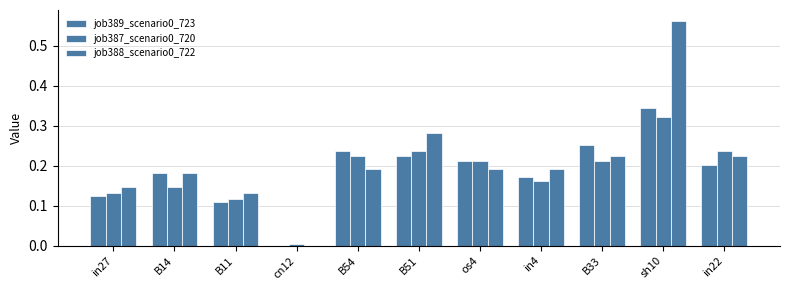

How many data points does each series have?

11